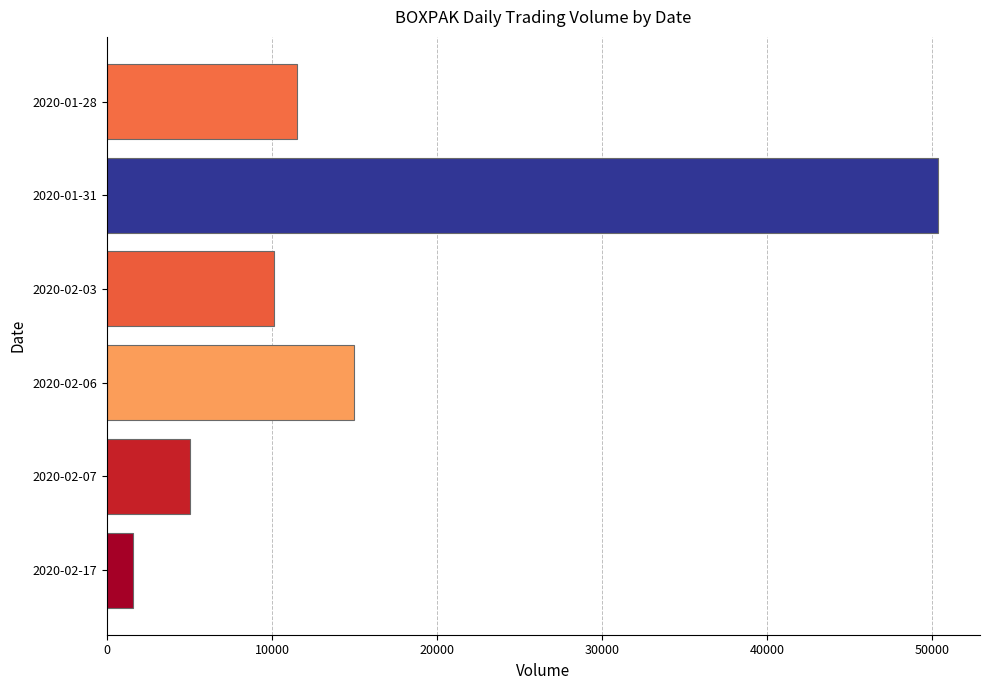

Rank the categories by value from lowest to highest.

2020-02-17, 2020-02-07, 2020-02-03, 2020-01-28, 2020-02-06, 2020-01-31